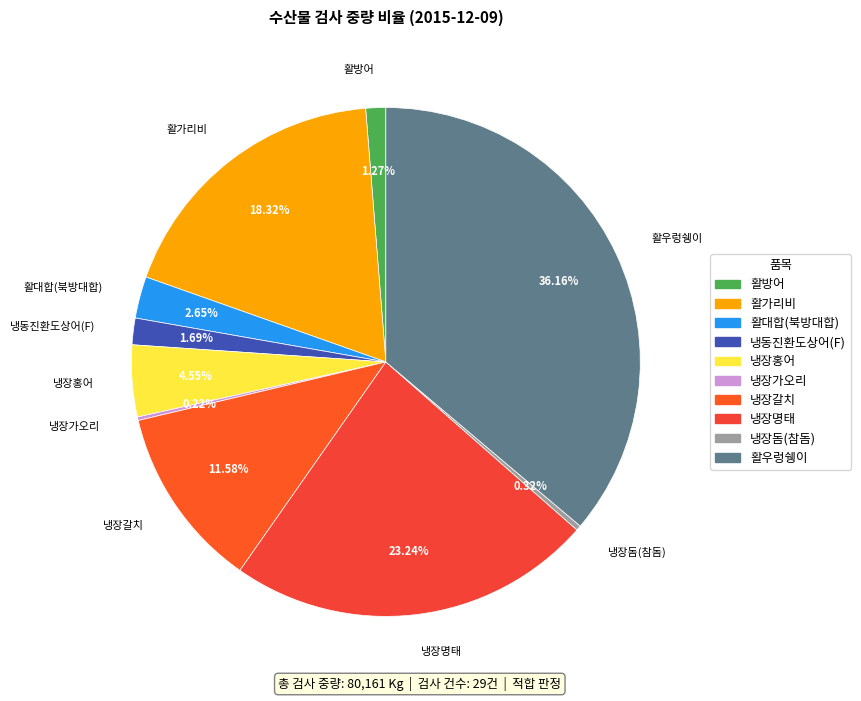

To the nearest percent, what is the difference between the largest and smallest slice percentages?

36%